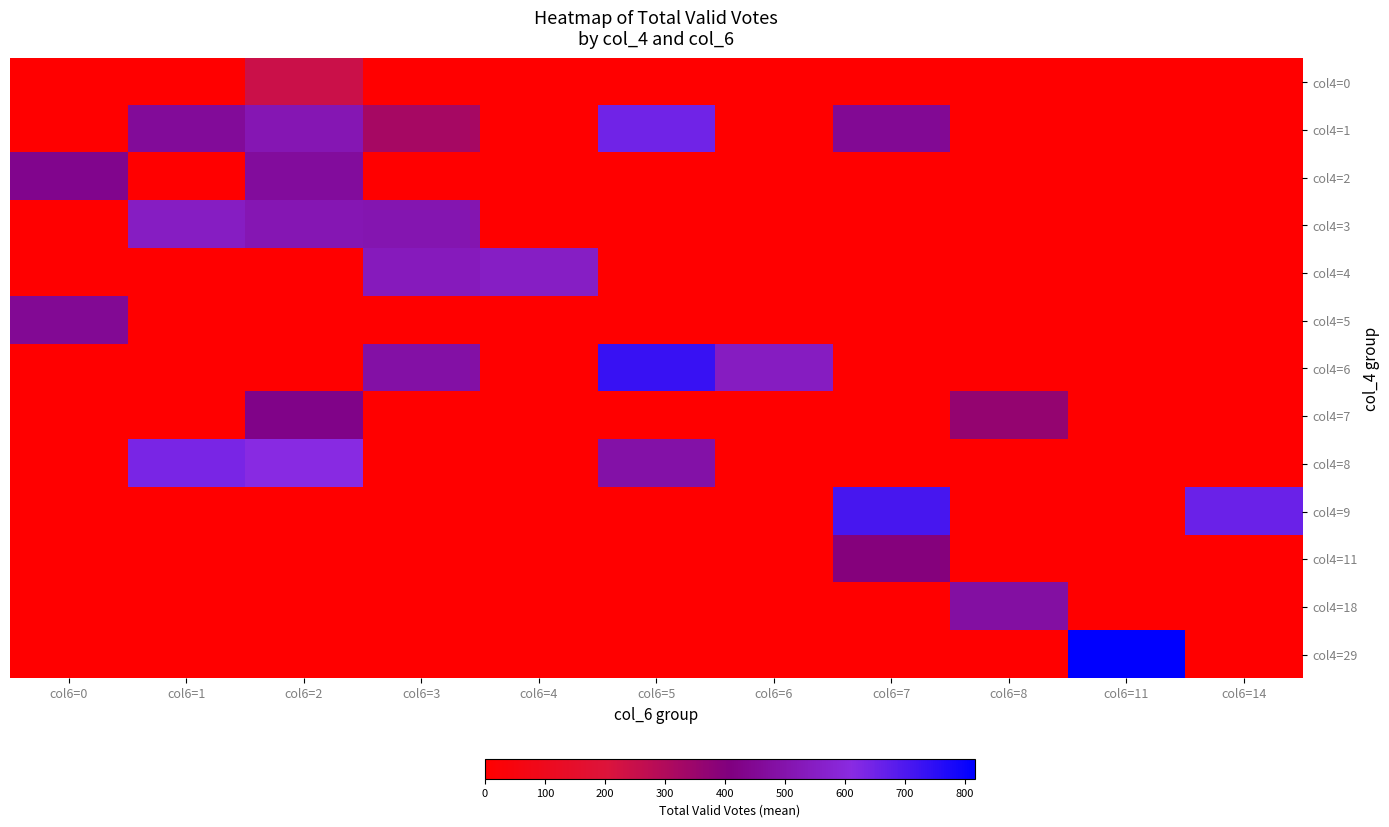

How many series are shown in this chart?

13